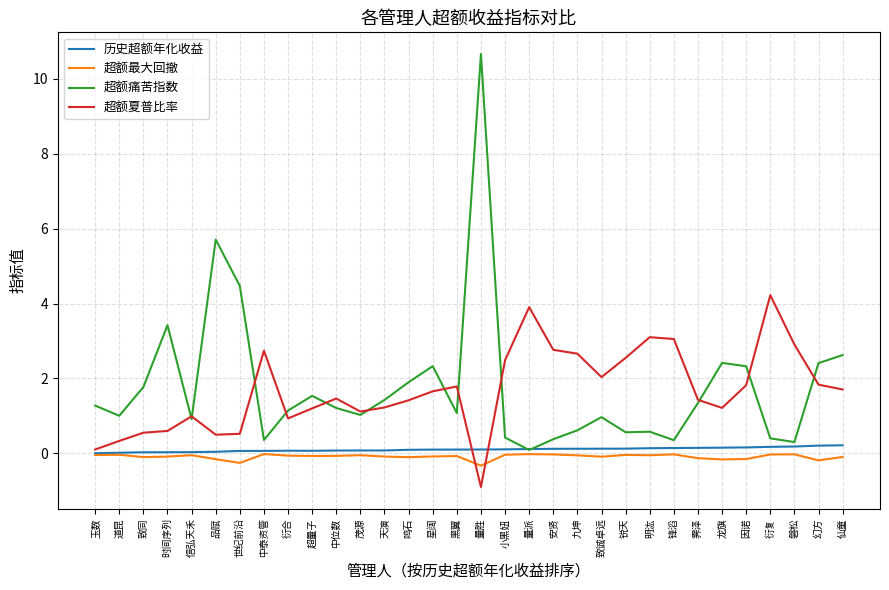

At which category does the chart reach its minimum across all series?

量胜